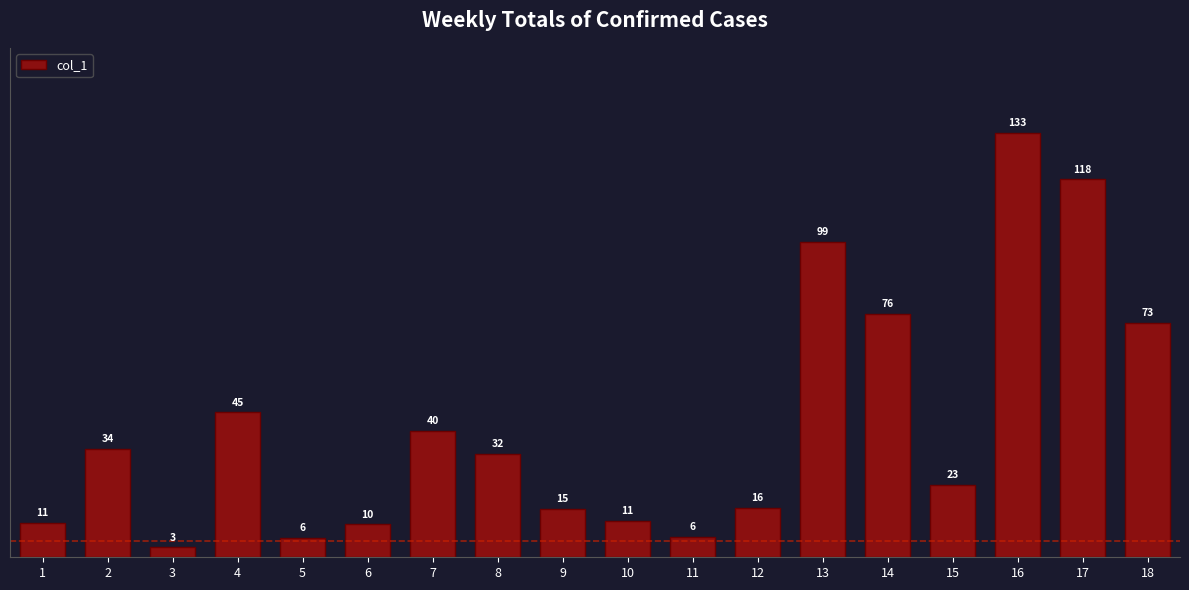

What is the sum of all values?

752.9